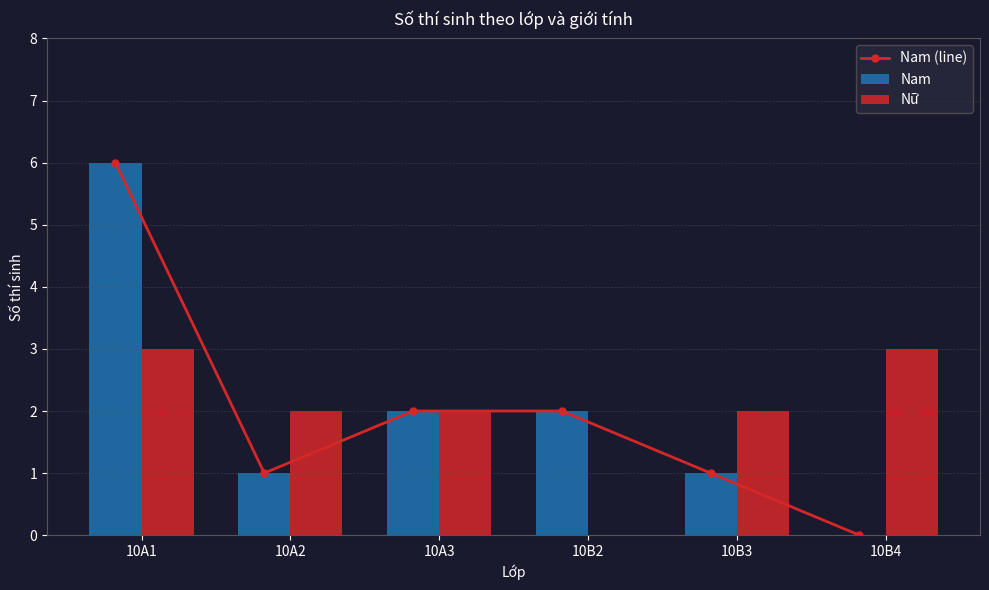

Reading left to right, what are all the values shown in this chart?

Nam (line): 6	1	2	2	1	0
Nam: 6	1	2	2	1	0
Nữ: 3	2	2	0	2	3